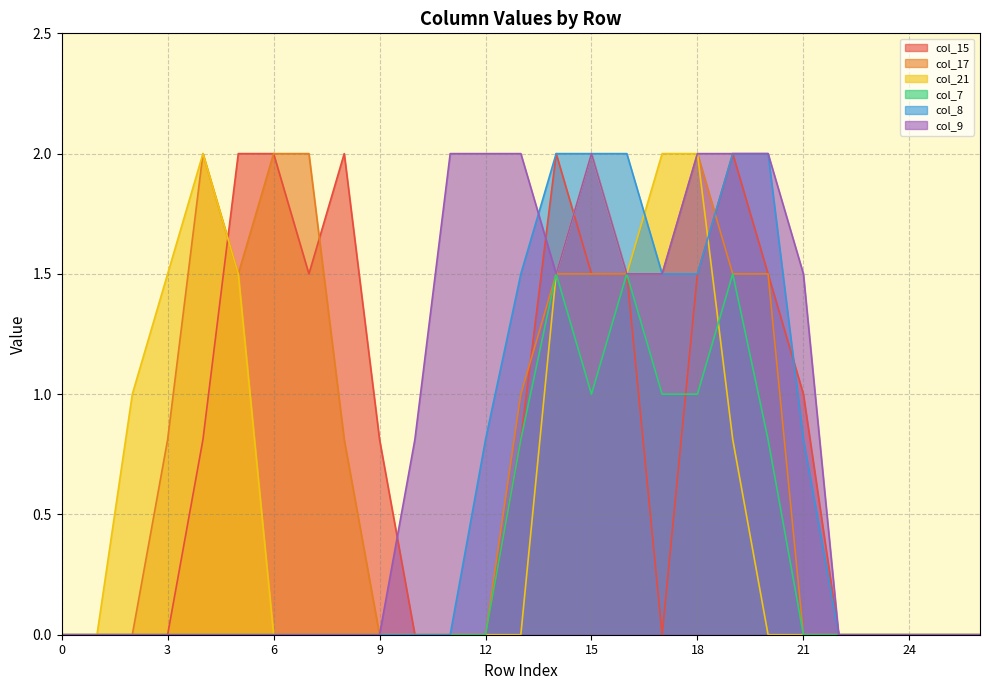

Which has a higher value, 24 or 10?

24